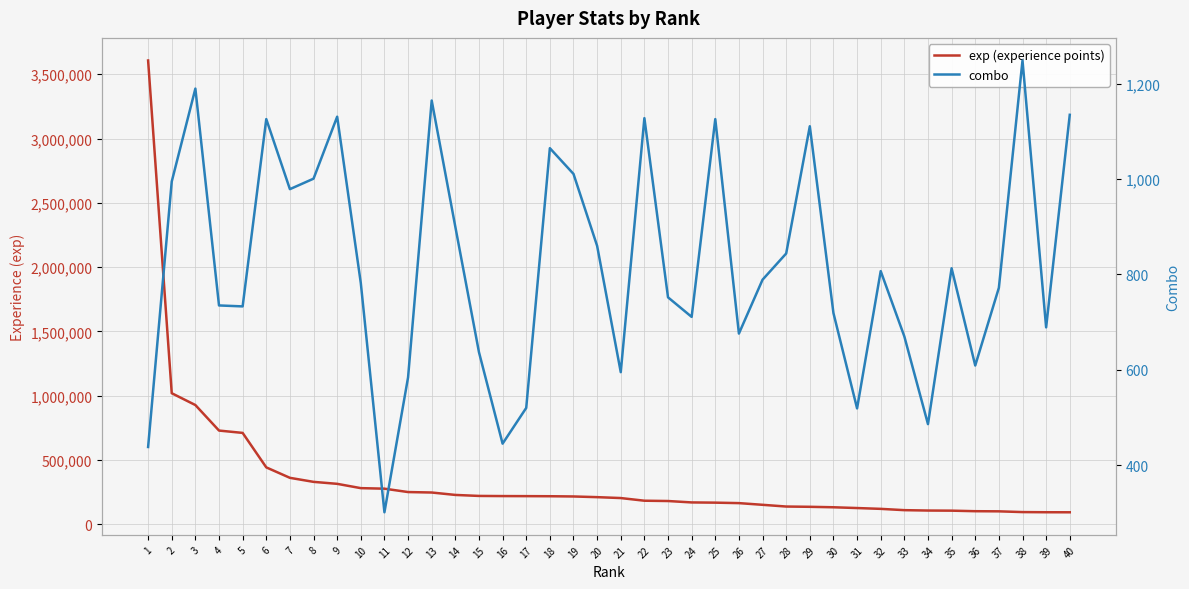

Reading left to right, transcribe all the data shown in this chart.

exp (experience points): 1=3607088	2=1019976	3=928049	4=729627	5=711438	6=443393	7=362133	8=330796	9=315434	10=281967	11=277802	12=251552	13=247991	14=229172	15=221421	16=220249	17=219772	18=219071	19=217225	20=211902	21=204914	22=184211	23=181826	24=170893	25=169162	26=165508	27=152373	28=138948	29=136816	30=133245	31=127216	32=120867	33=110802	34=107835	35=106883	36=102649	37=101629	38=95835	39=94621	40=94265
combo: 1=438	2=995	3=1190	4=735	5=733	6=1126	7=979	8=1001	9=1131	10=782	11=301	12=584	13=1165	14=900	15=637	16=445	17=520	18=1065	19=1011	20=860	21=595	22=1128	23=752	24=711	25=1126	26=676	27=789	28=844	29=1111	30=719	31=519	32=807	33=670	34=486	35=813	36=609	37=772	38=1249	39=689	40=1135